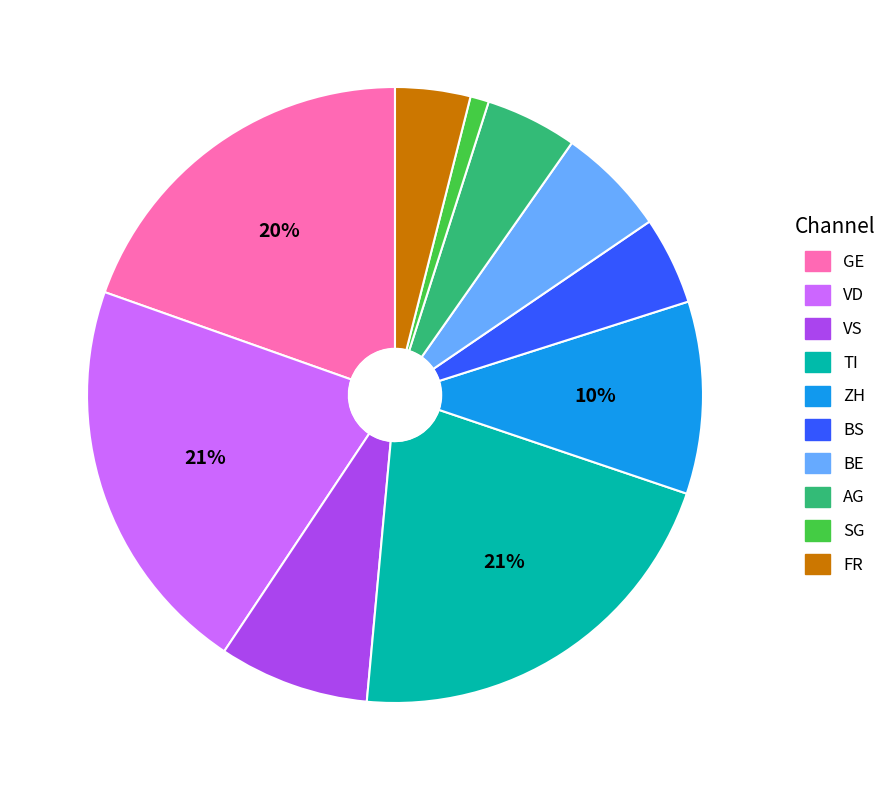

Does ZH represent more than half of the total?

No